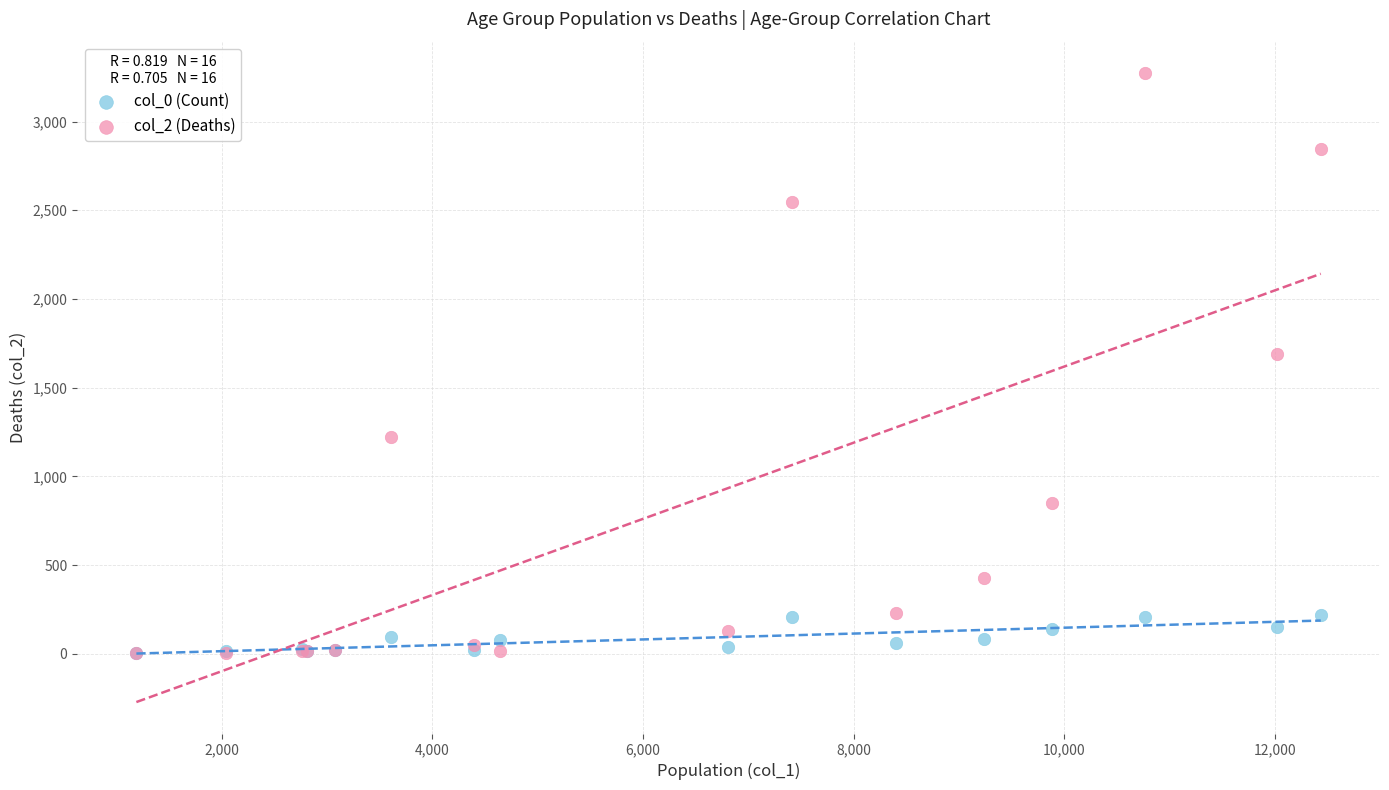

What are all the series names shown in the legend?

col_0 (Count), col_2 (Deaths)